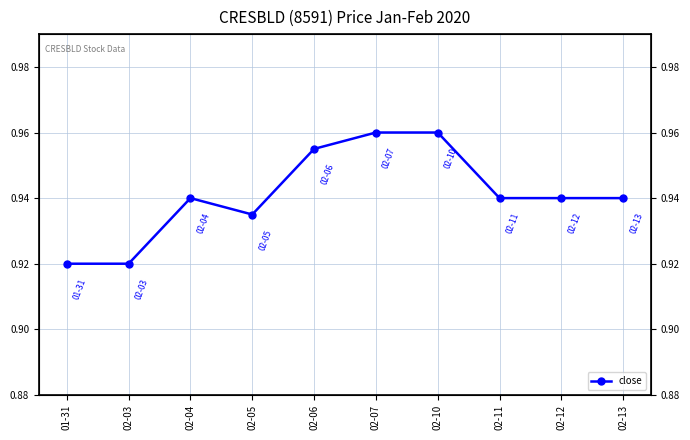

Reading left to right, list all the values displayed in this chart.

01-31=0.9	02-03=0.9	02-04=0.9	02-05=0.9	02-06=1.0	02-07=1.0	02-10=1.0	02-11=0.9	02-12=0.9	02-13=0.9